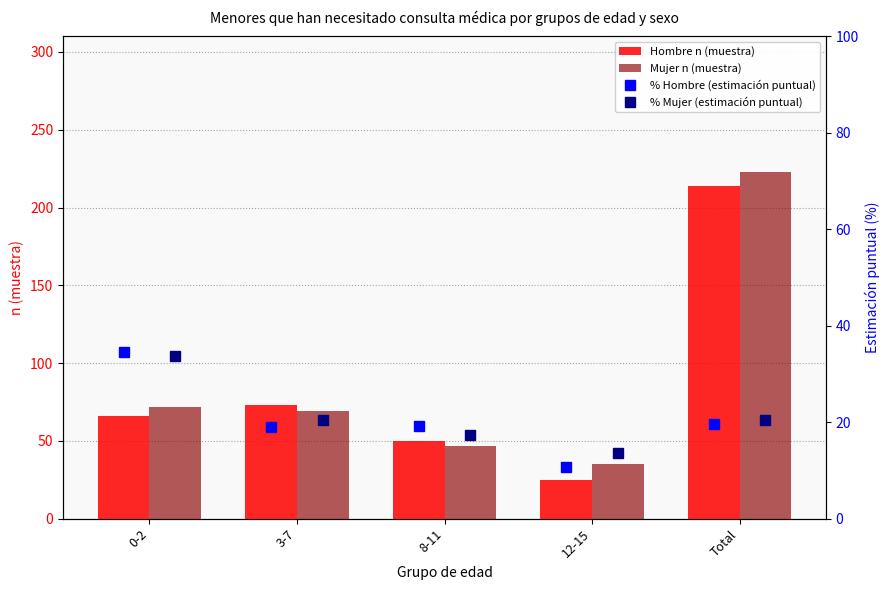

Rank the series by their maximum value, from highest to lowest.

Mujer n (muestra), Hombre n (muestra), % Hombre (estimación puntual), % Mujer (estimación puntual)